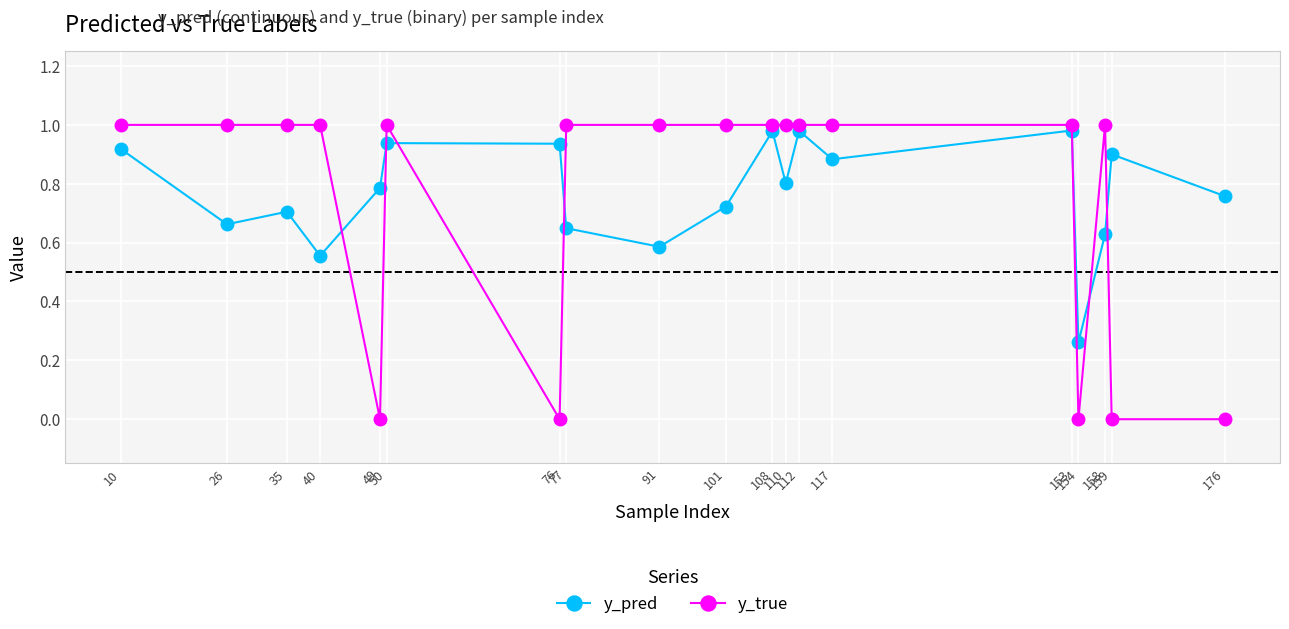

Which series has the largest range (max minus min)?

y_true